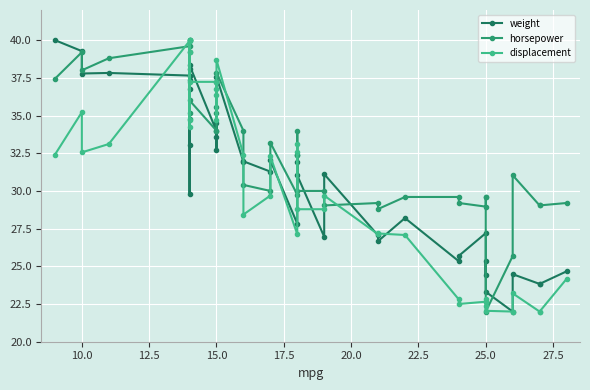

What is the value of the weight point at the 23rd from the left?

31.9